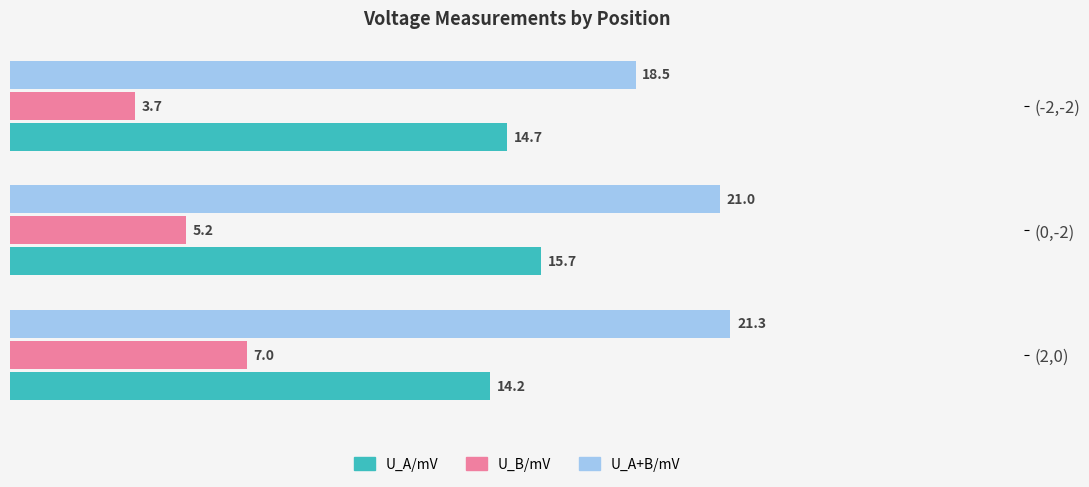

What is the minimum value shown in the chart?

3.7